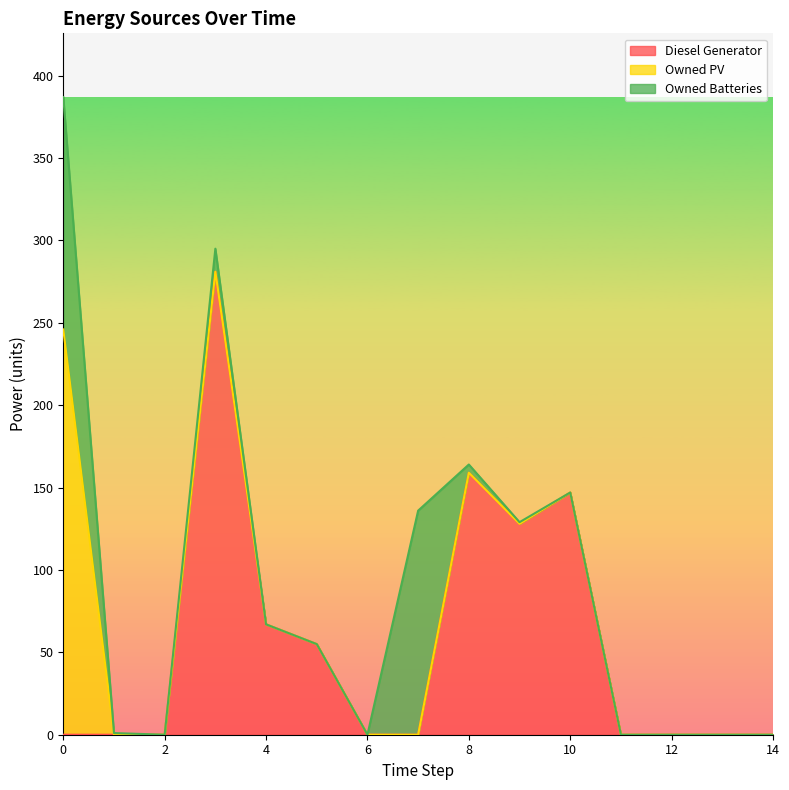

How many interior local valleys does the Diesel Generator series have?

1